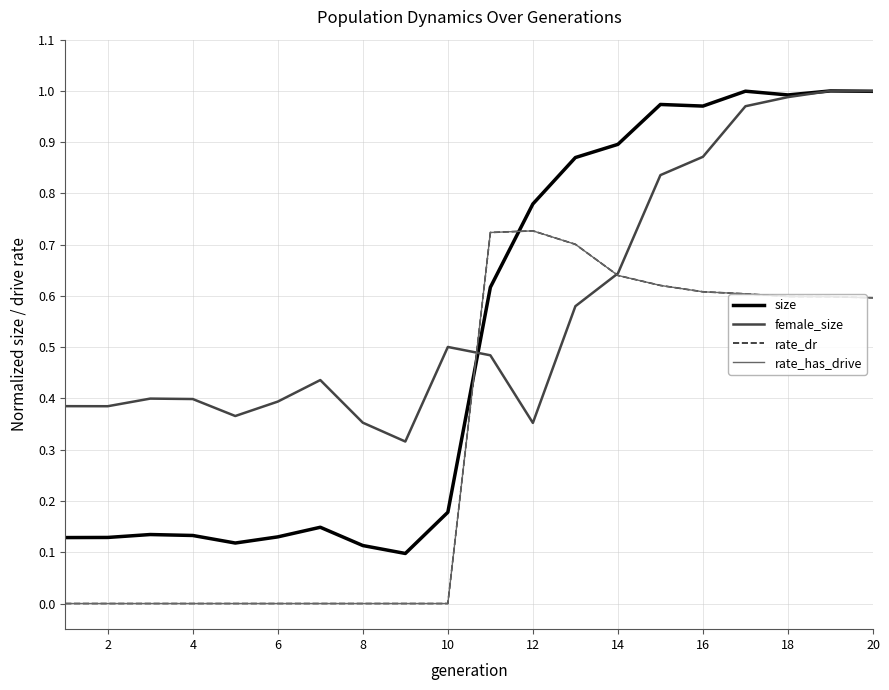

True or false: rate_has_drive and size intersect in this chart.

True